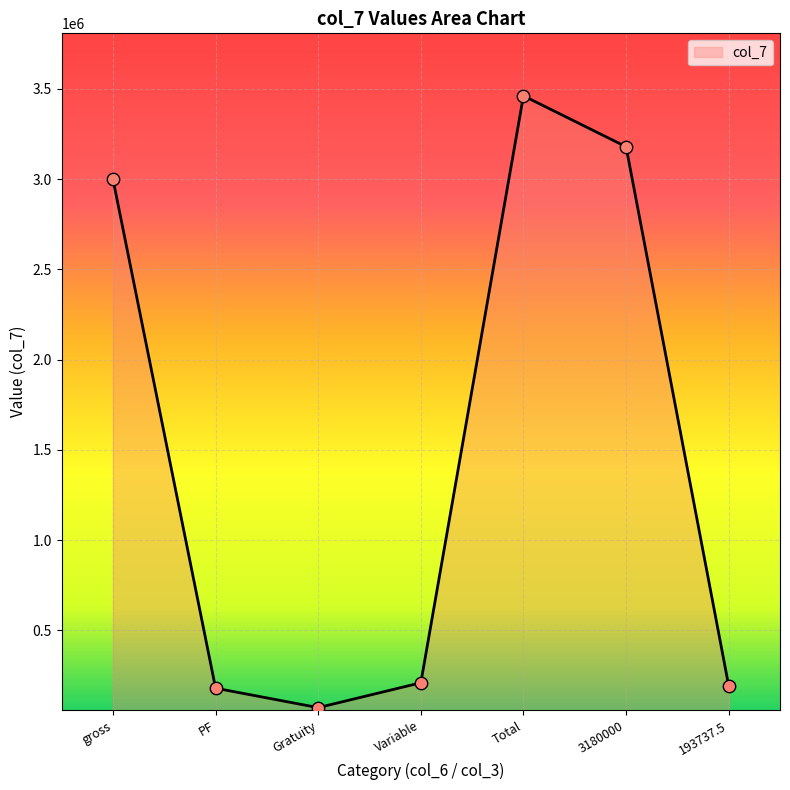

What is the change in value from gross to 3180000?

+180000.0